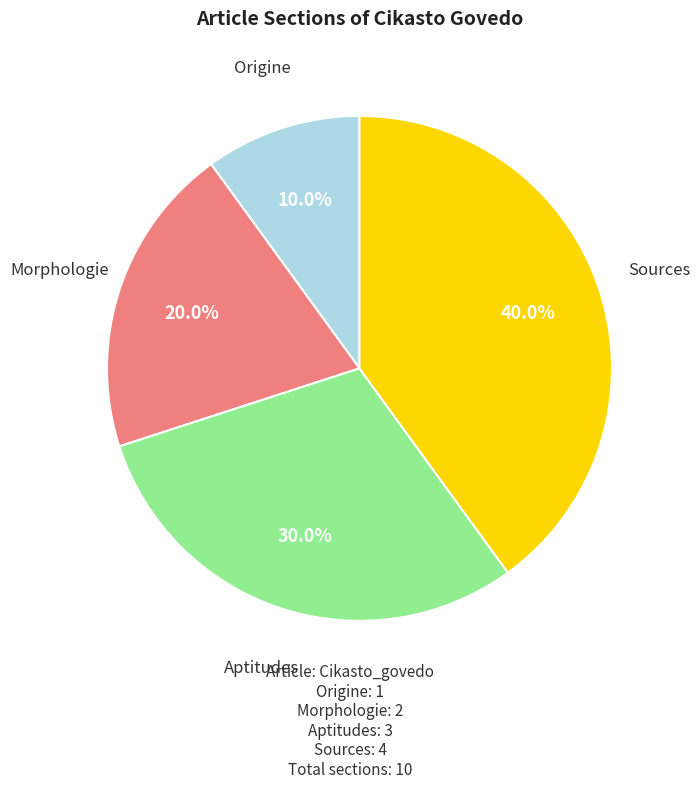

To the nearest percent, what is the difference between the largest and smallest slice percentages?

30%